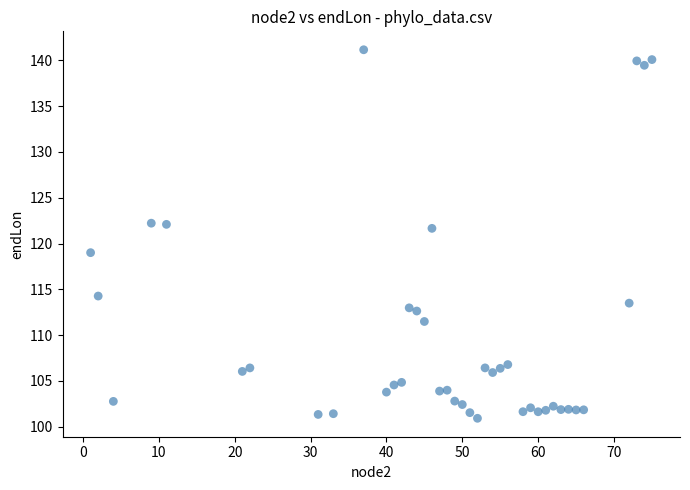

What is the range of X values (max minus min)?

74.0